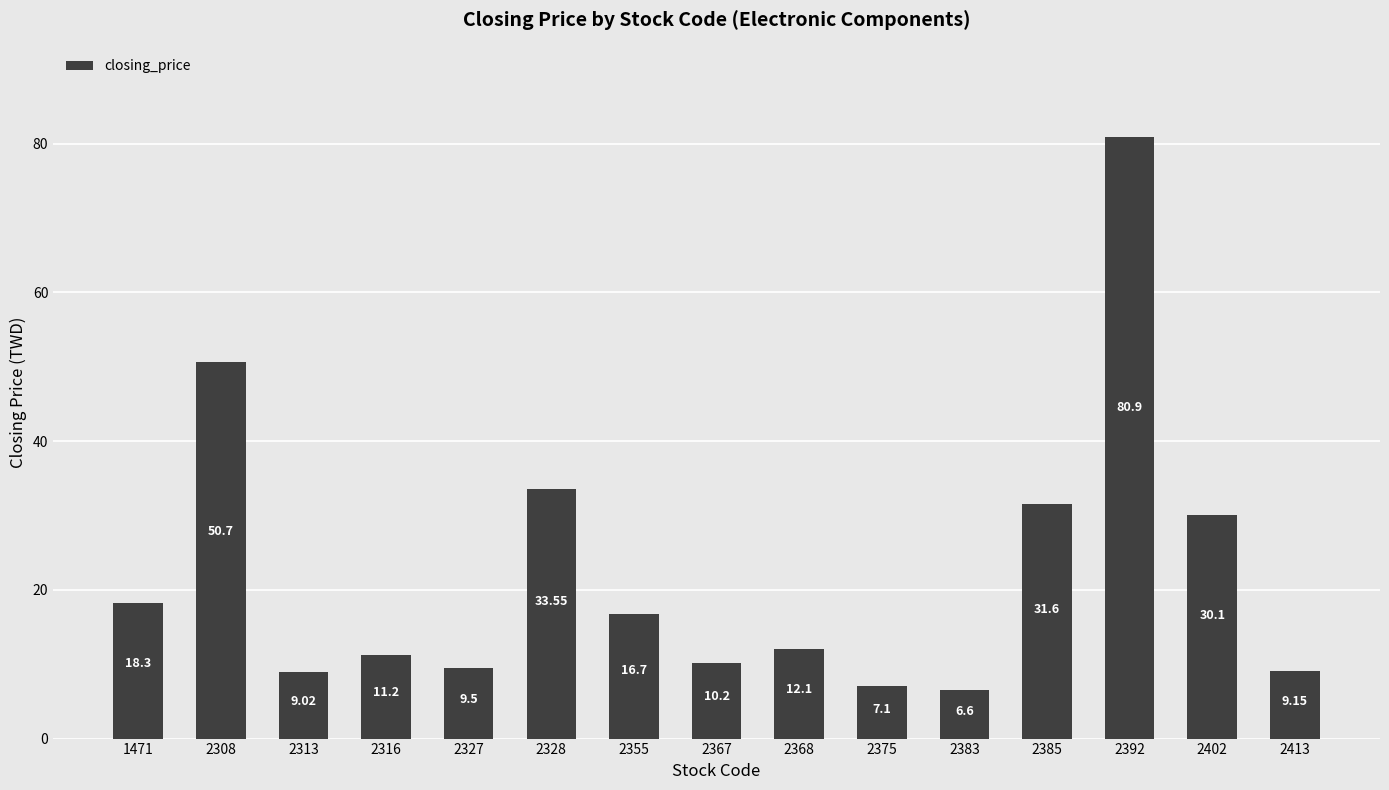

What is the sum of the values at 2313 and 2355?

25.7